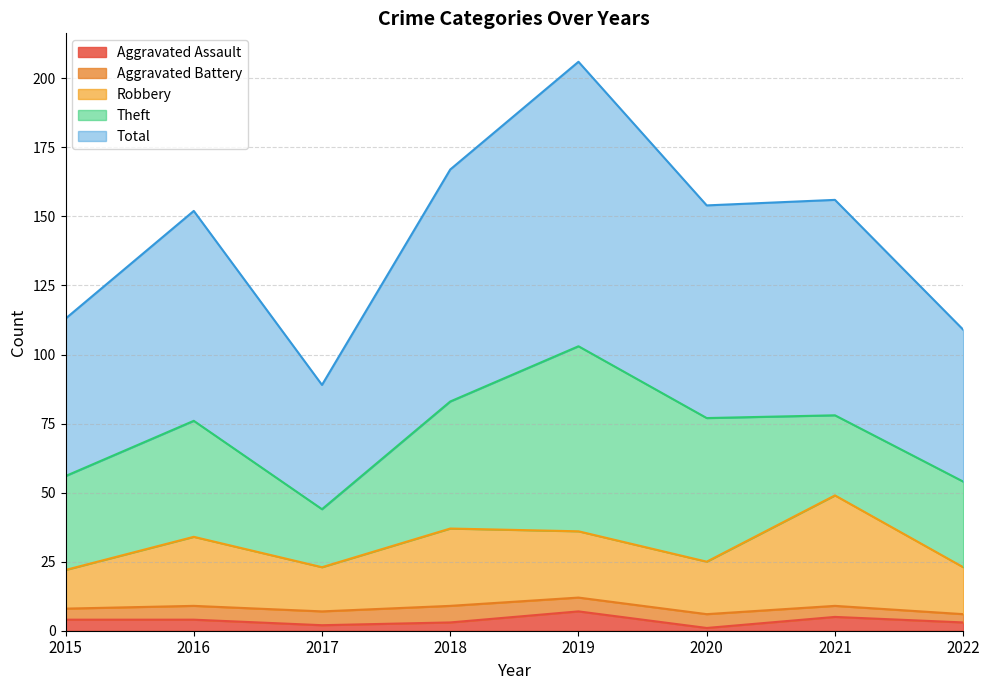

True or false: Aggravated Assault and Total intersect in this chart.

False